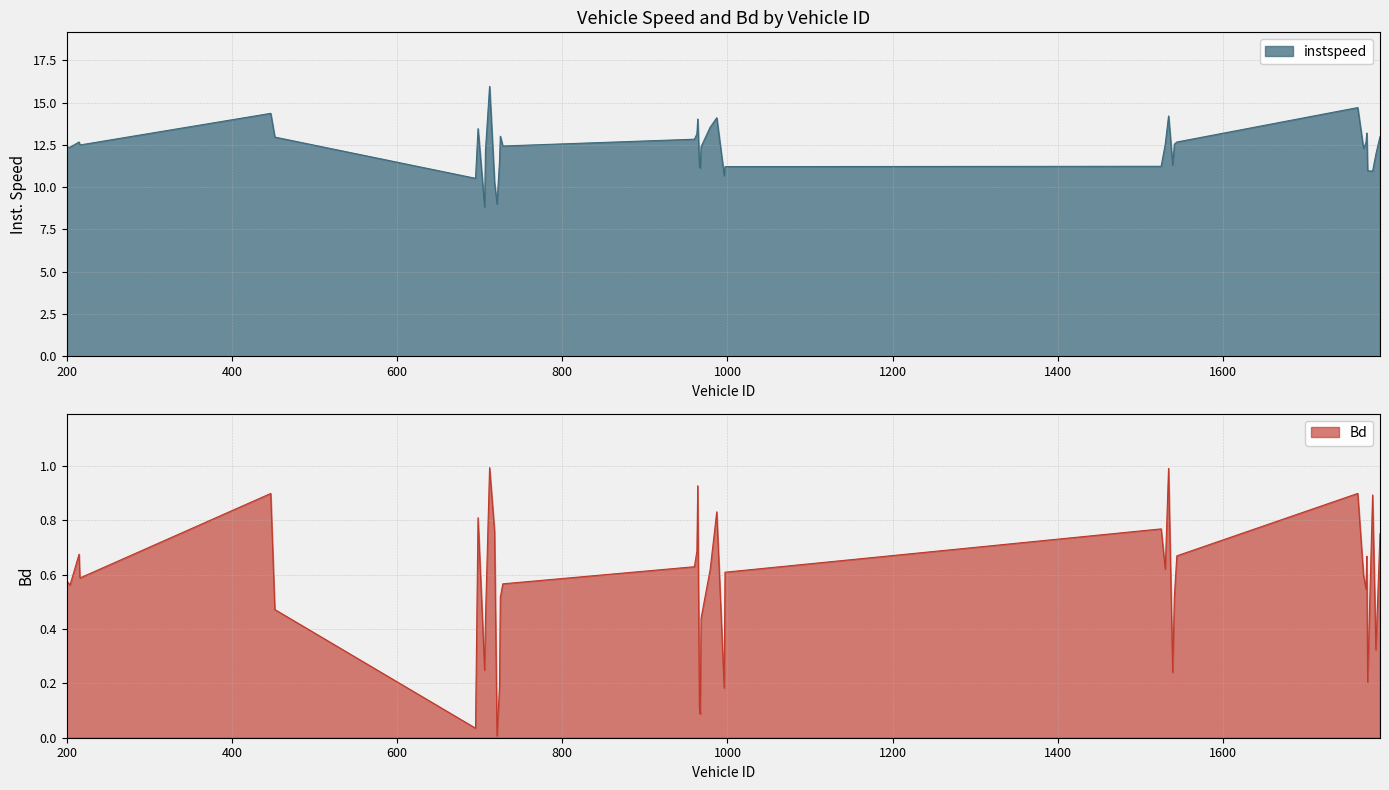

What is the highest value of the instspeed series?

16.0